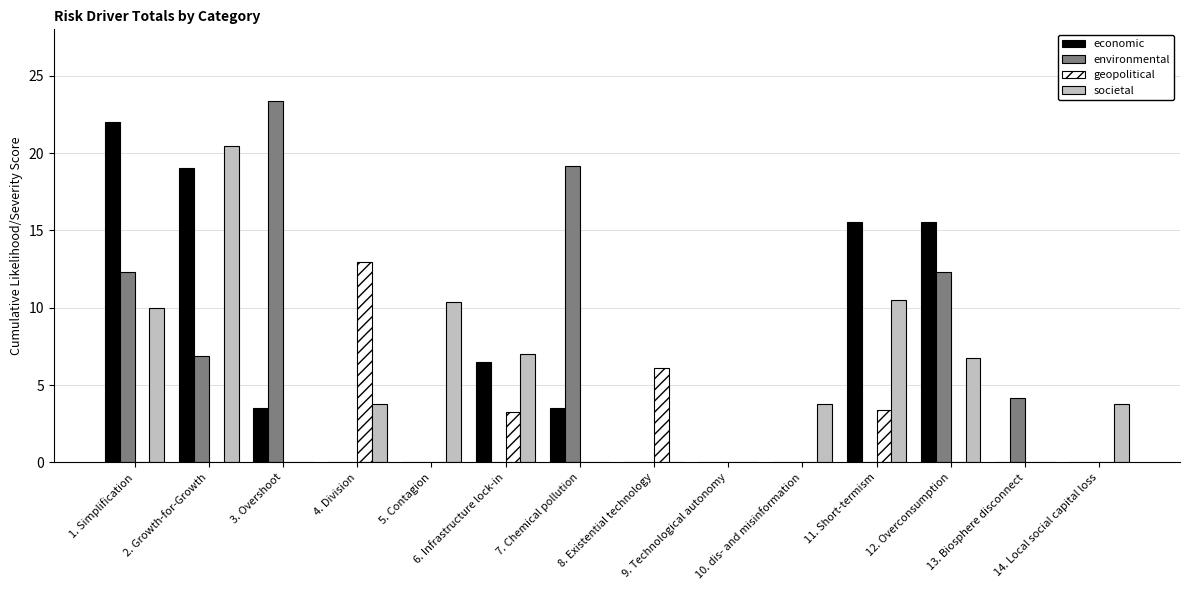

What is the maximum value shown in the chart?

23.3